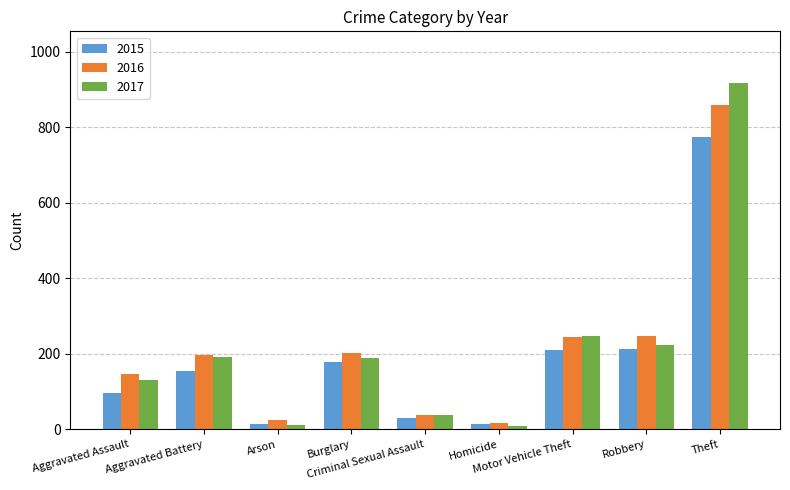

What is the minimum value for 2016?

18